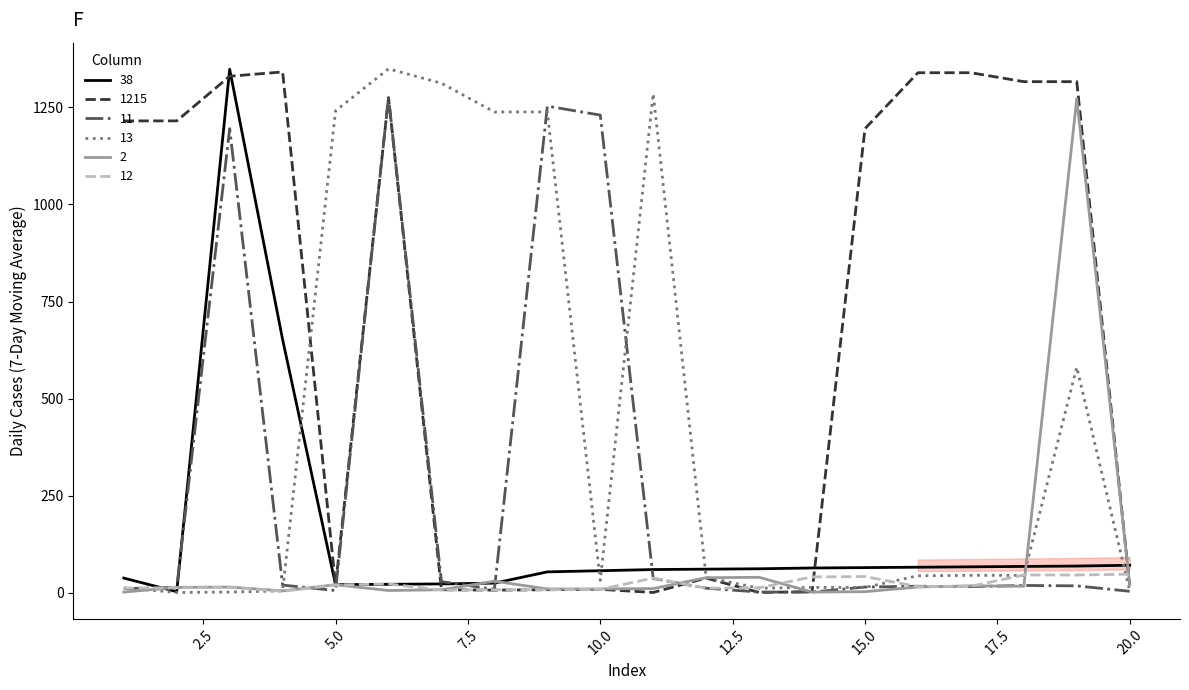

What is the maximum value shown in the chart?

1349